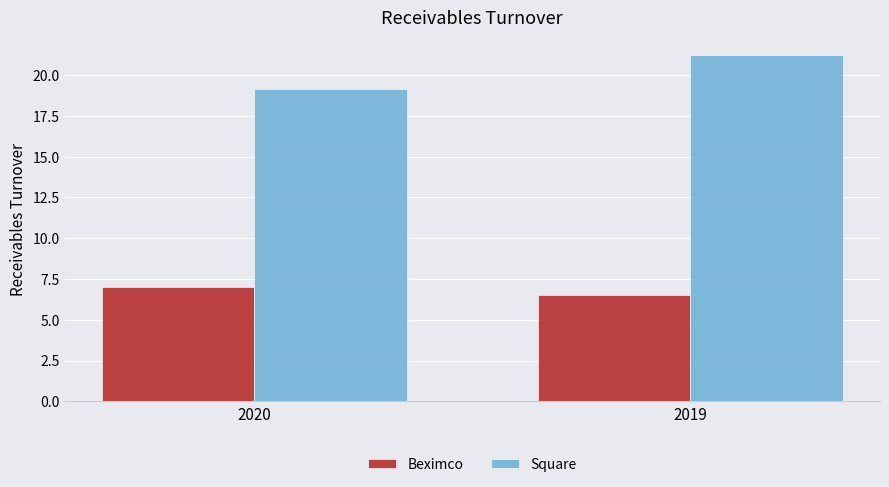

What is the value of the Square bar at the 1st from the left?

19.2